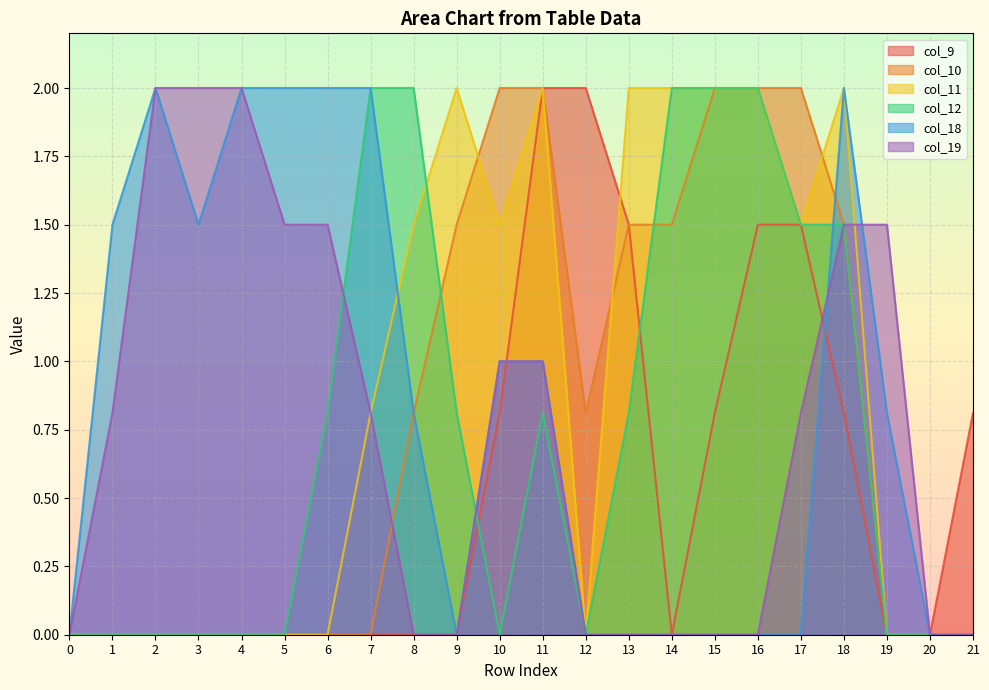

How many lines are shown in the chart?

6